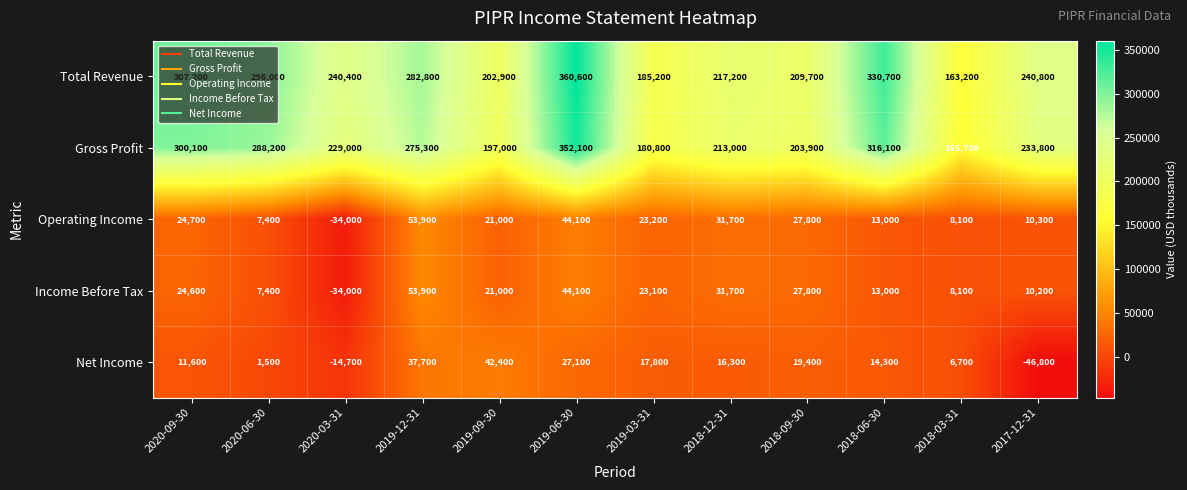

Which series has the largest total across all categories?

Total Revenue